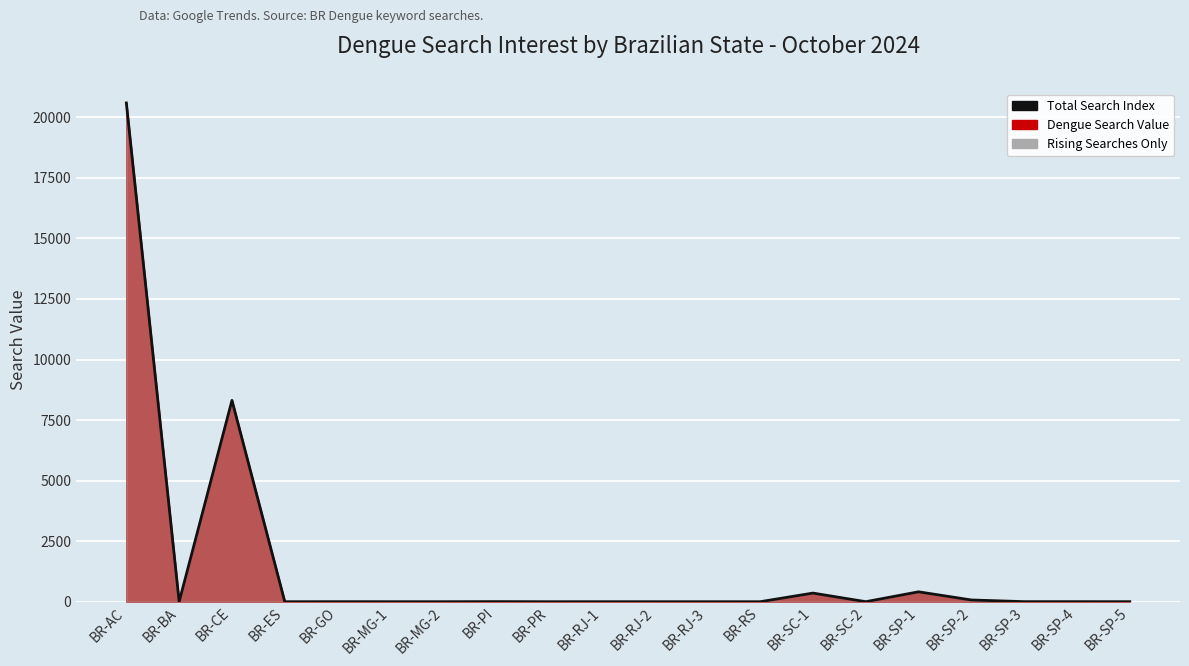

Reading right to left, extract all data points from this chart.

BR-SP-5=2.0	BR-SP-4=3.0	BR-SP-3=3.5	BR-SP-2=72.5	BR-SP-1=409.5	BR-SC-2=1.7	BR-SC-1=357.0	BR-RS=0.6	BR-RJ-3=0.8	BR-RJ-2=0.9	BR-RJ-1=1.1	BR-PR=0.7	BR-PI=5.0	BR-MG-2=1.2	BR-MG-1=1.5	BR-GO=2.5	BR-ES=0.6	BR-CE=8314.0	BR-BA=0.6	BR-AC=20595.5